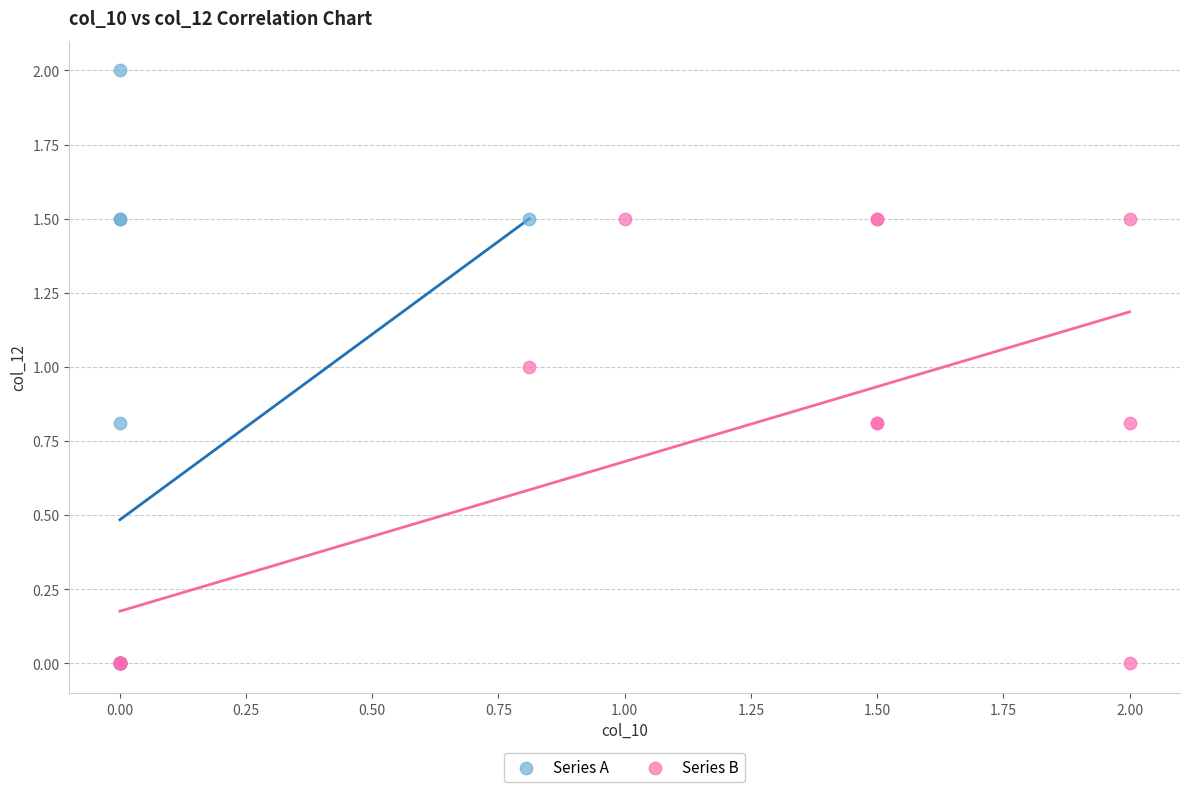

What are all the series names shown in the legend?

Series A, Series B